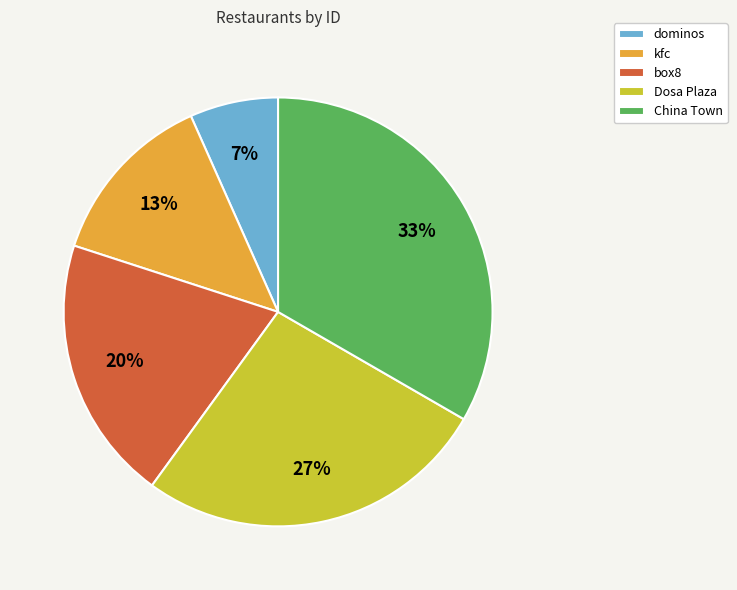

Is the sum of China Town and Dosa Plaza greater than half?

Yes